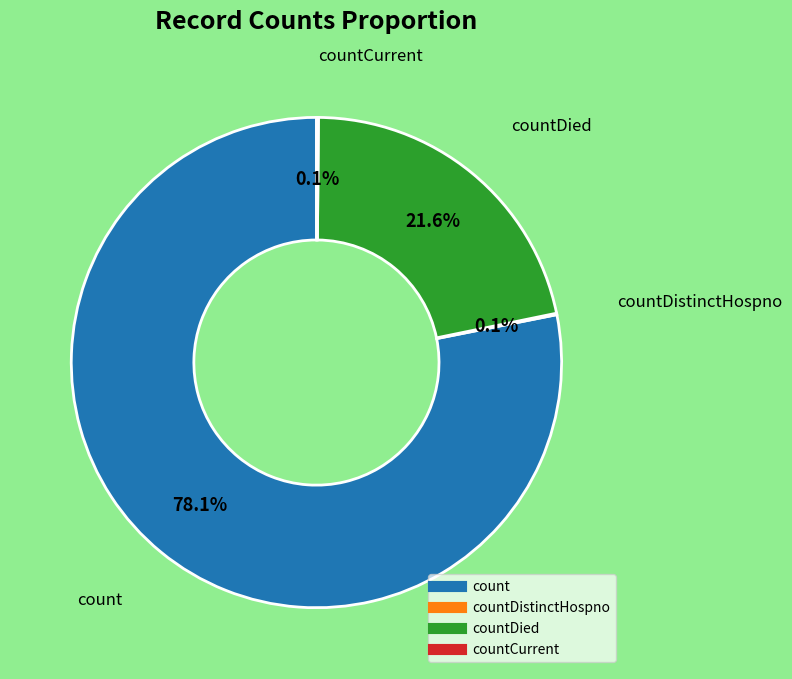

Is there any slice that represents more than half of the pie?

Yes